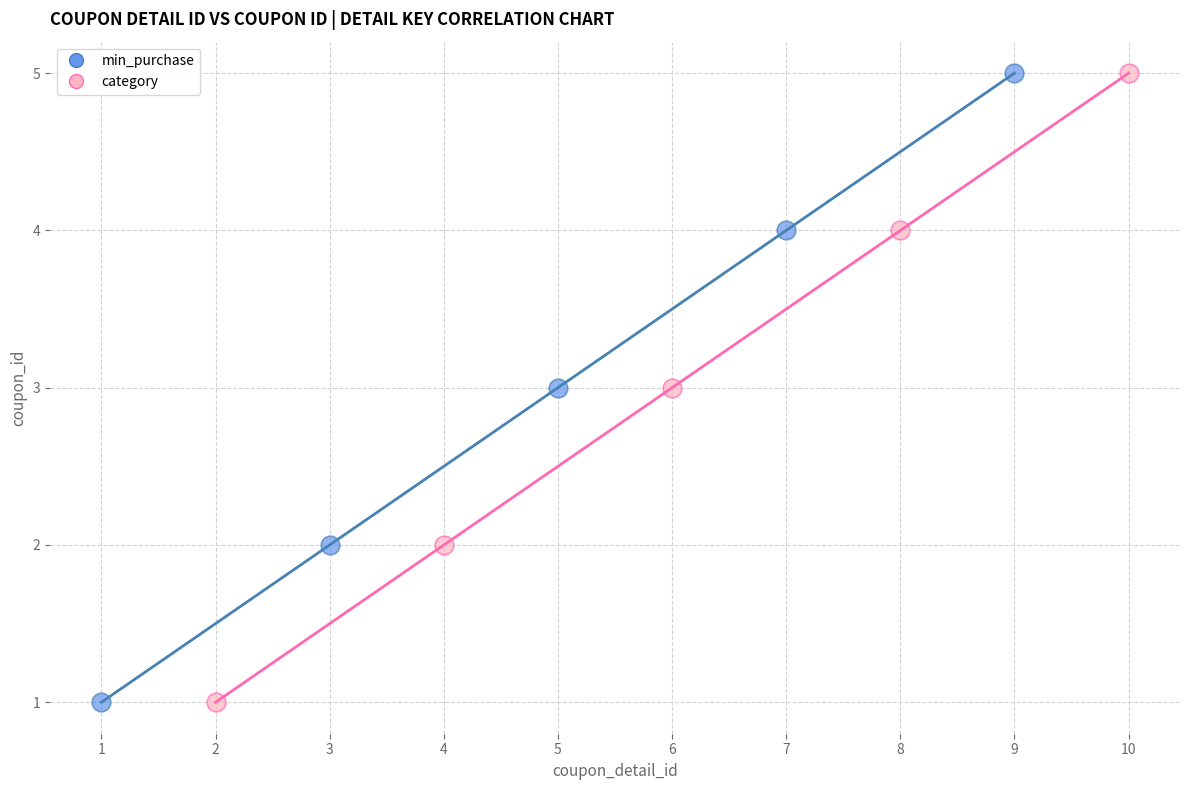

What are all the series names shown in the legend?

min_purchase, category